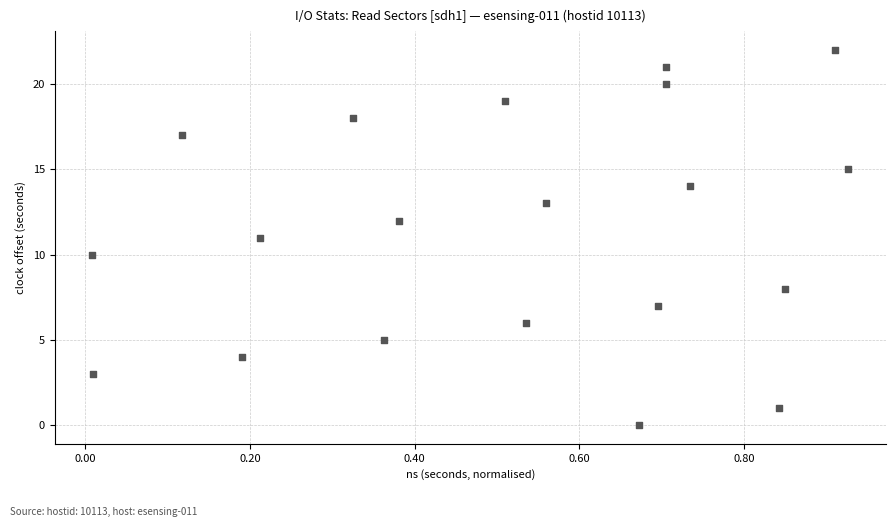

What is the range of Y values (max minus min)?

22